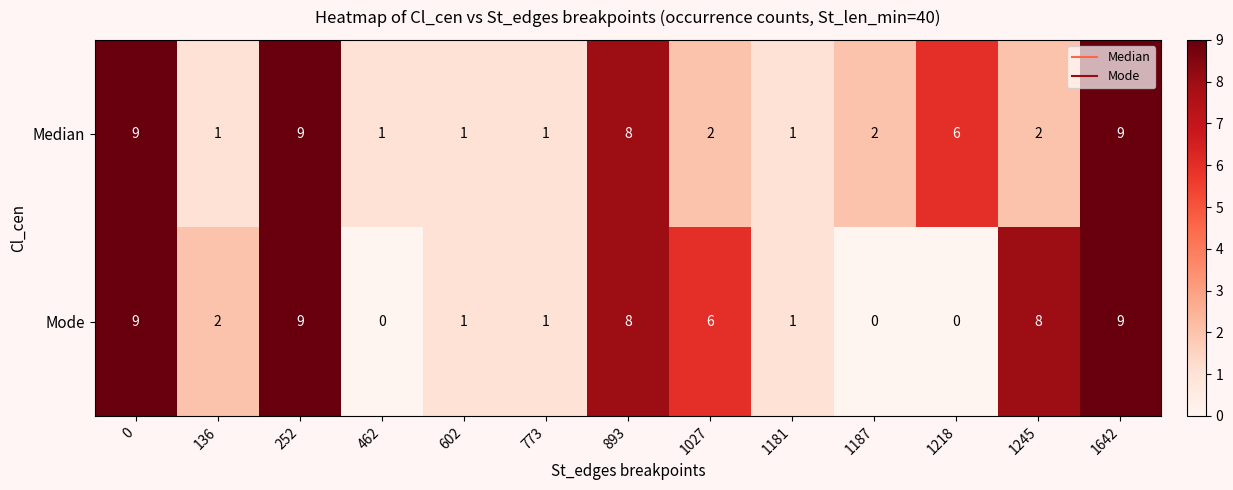

List the series in order of their overall mean, highest first.

Mode, Median